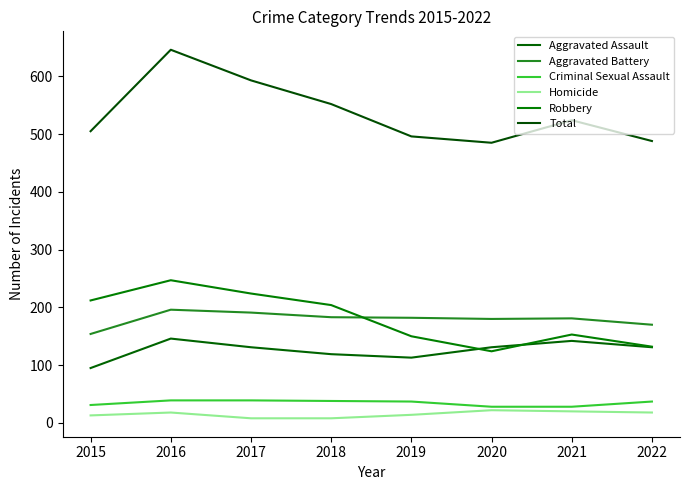

How many lines are shown in the chart?

6